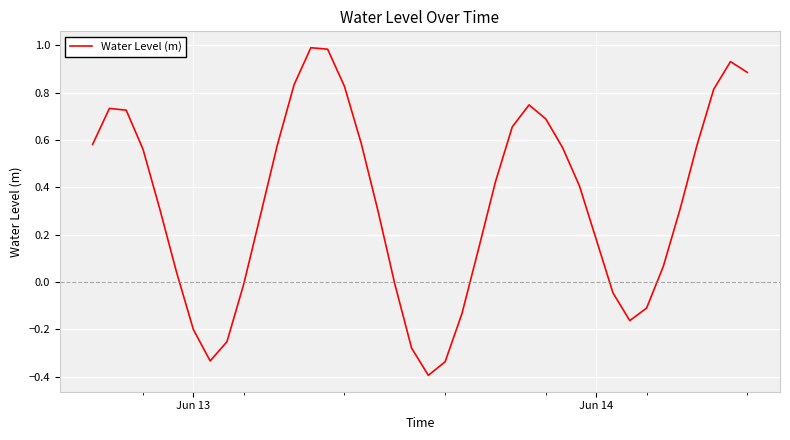

What is the smallest value displayed?

-0.4